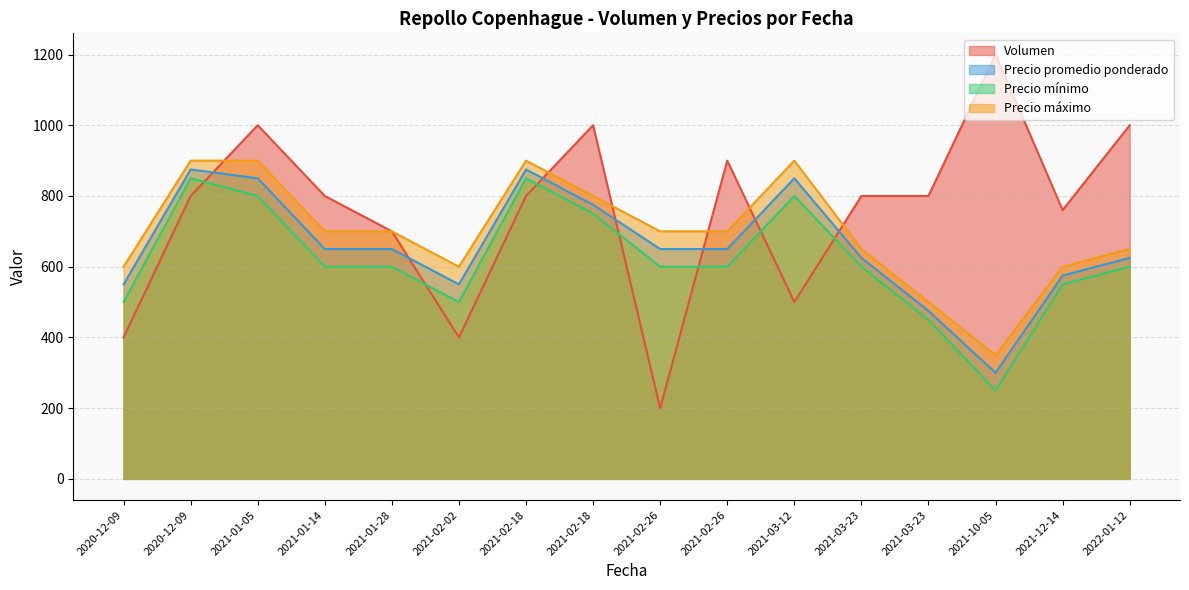

Between 2021-02-18 and 2021-03-12, which series saw the biggest shift?

Volumen